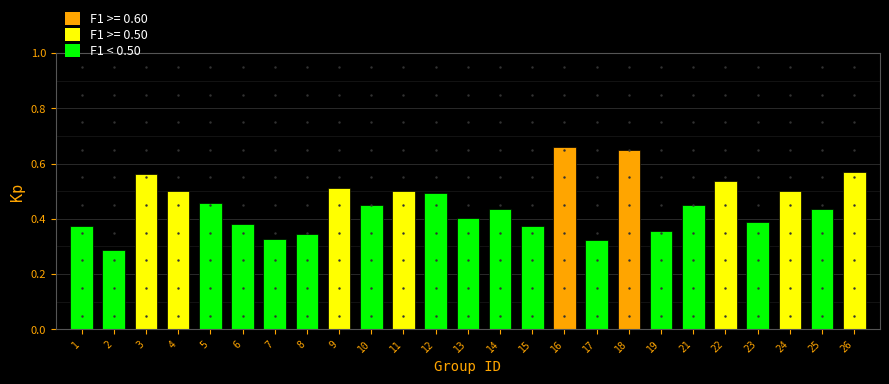

Count the values in the range 0 to 1.

25